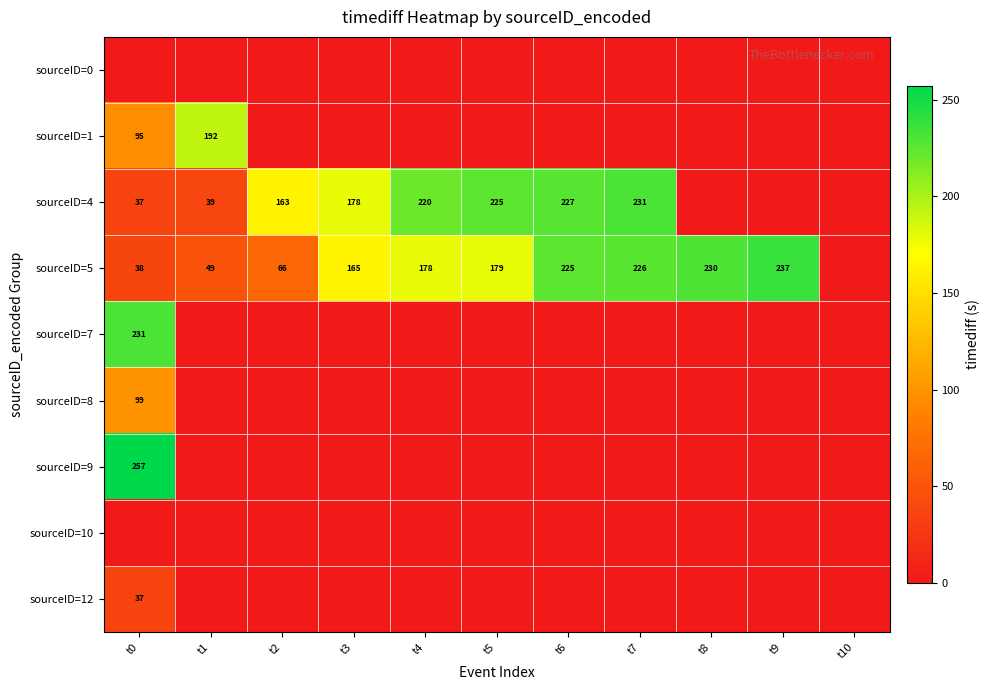

Is it true that sourceID=5 equals 38 at t0?

True